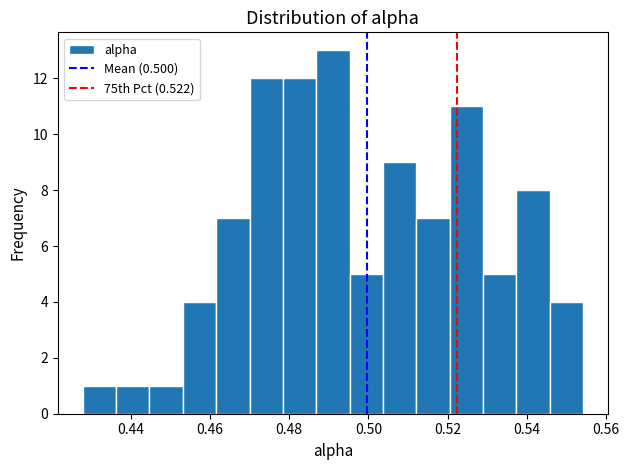

Over which range of the x-axis is the bar tallest?

0.486 to 0.496